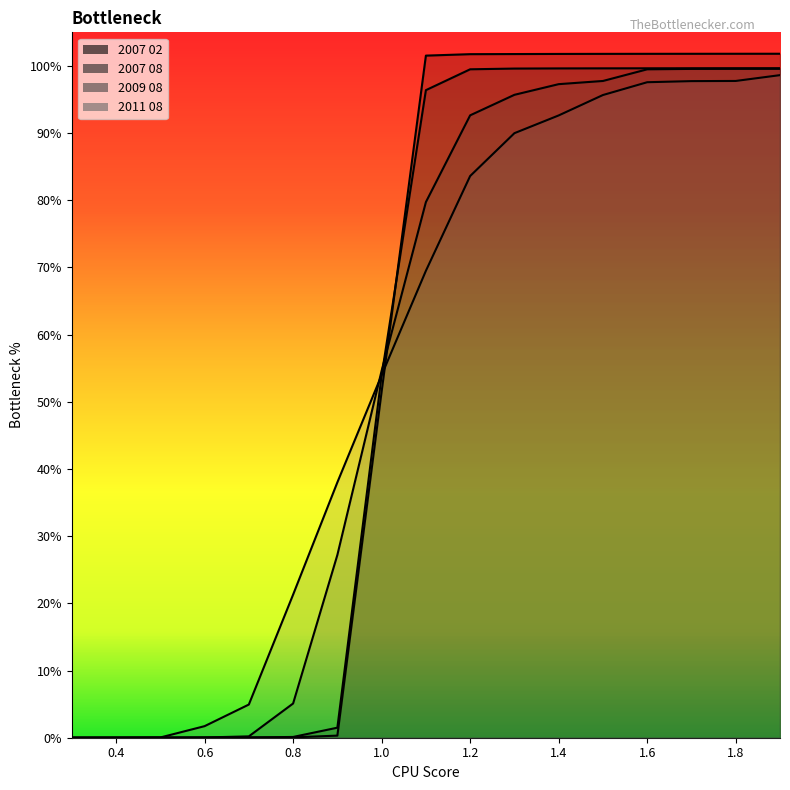

What is the value of the 2007 08 point at the 14th from the left?

1.0